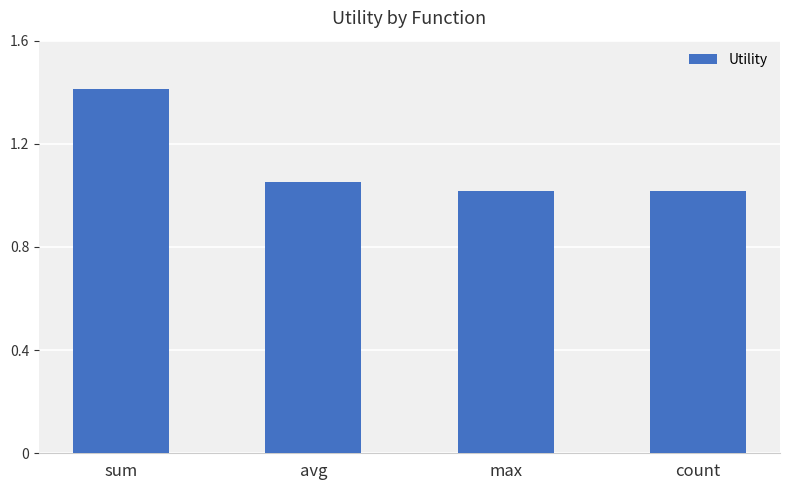

What is the difference between the maximum and minimum values?

0.4